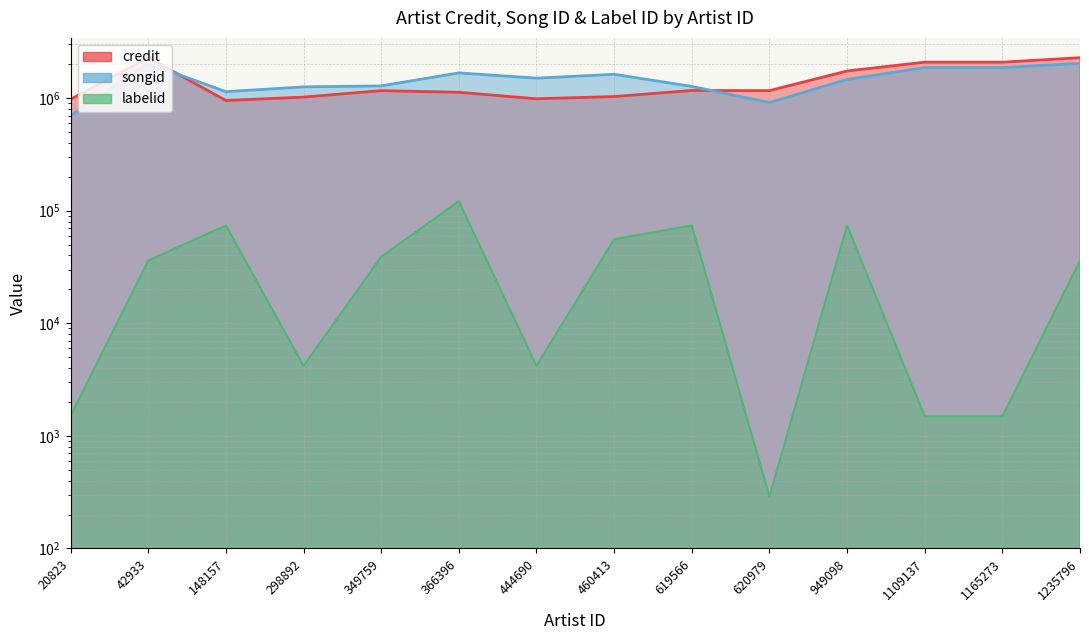

The songid series shows 1270948 at 619566. True or false?

True